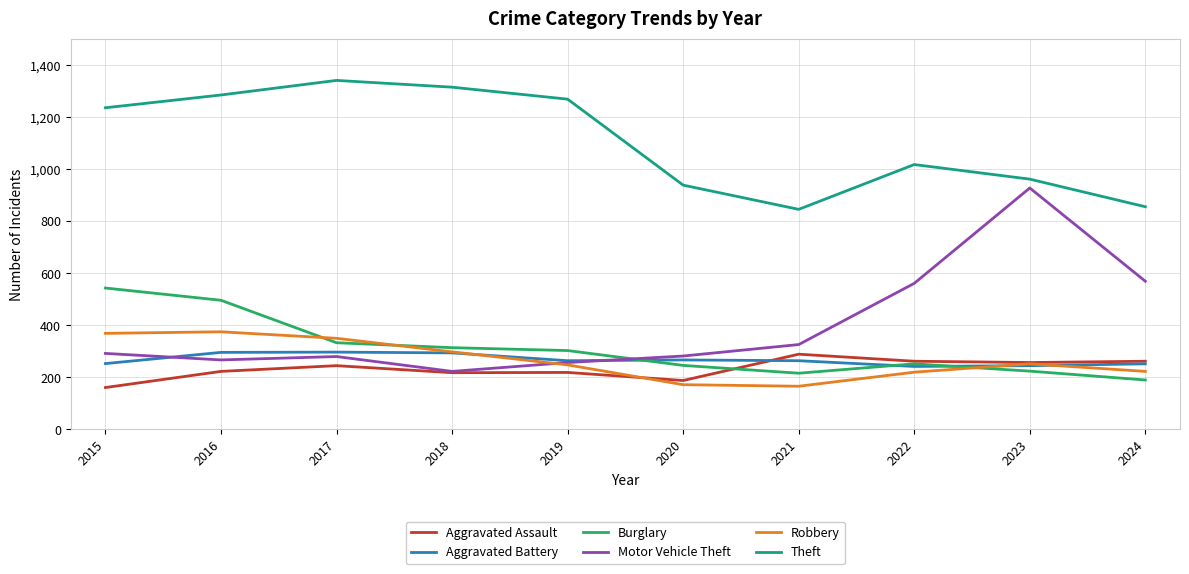

Is it true that Motor Vehicle Theft equals 257 at 2019?

True